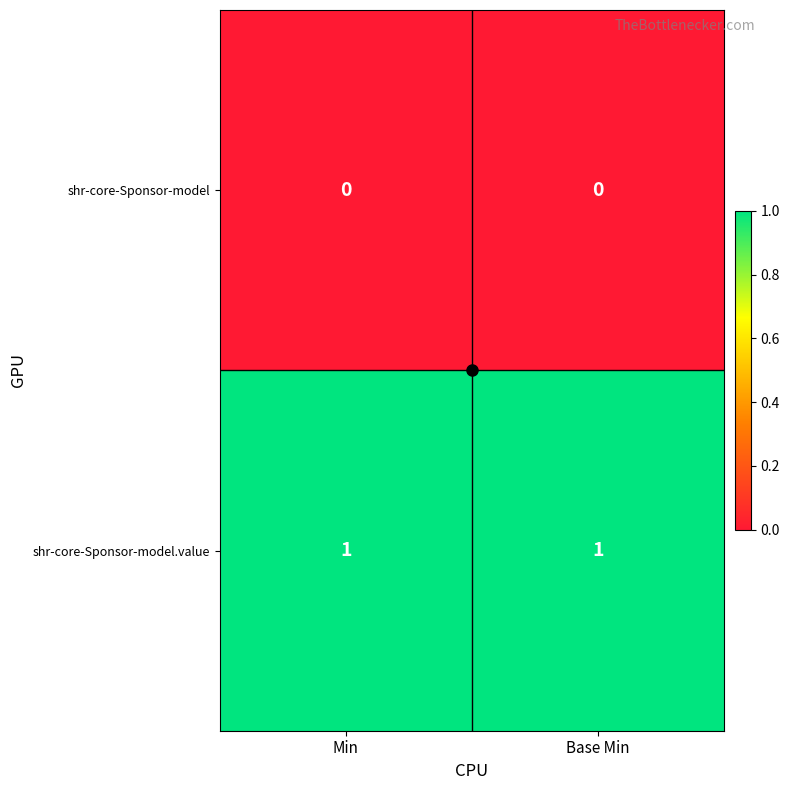

At Base Min, list the series in order from smallest to largest.

shr-core-Sponsor-model, shr-core-Sponsor-model.value